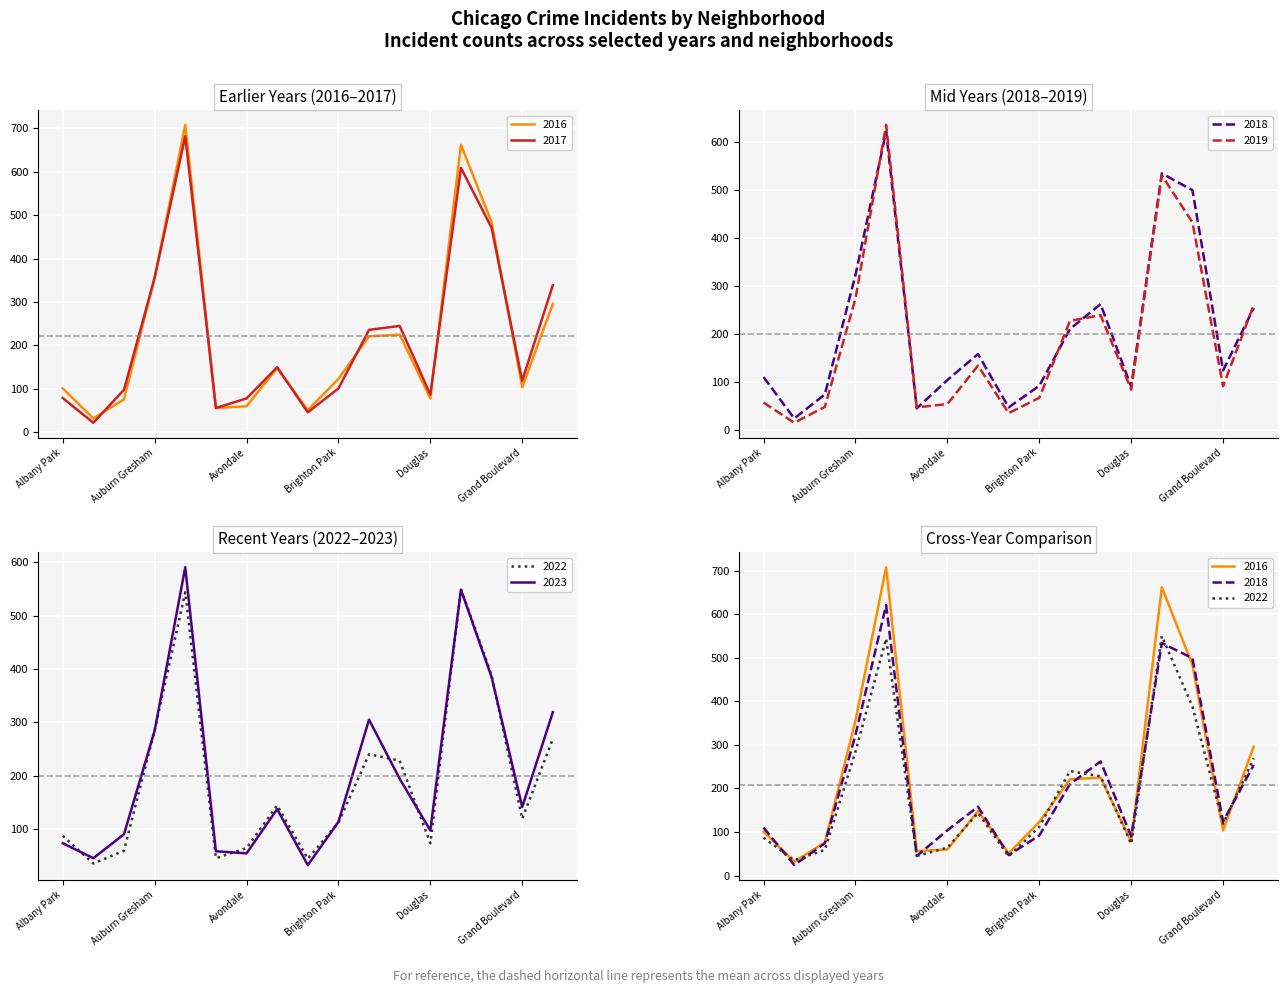

Is the value of 2023 at Bridgeport greater than the value of 2017 at Grand Crossing?

No